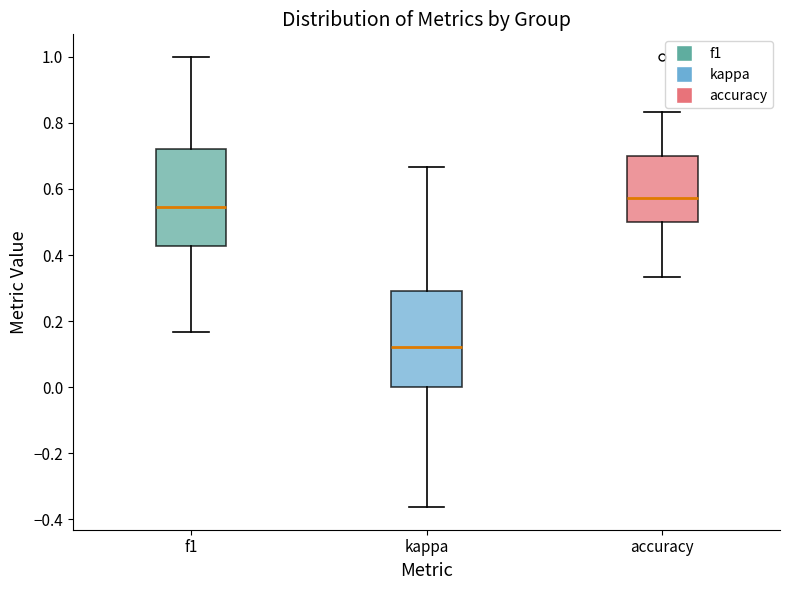

Reading left to right, transcribe this box plot: for each box, give where its median line is, the range the box spans, and where its two whiskers end, as read against the y-axis. The values are not printed on the chart, so give them approximately, as read against the axis.

f1: median 0.54, box 0.42 to 0.72, whiskers 0.16 to 1.00
kappa: median 0.12, box 0.00 to 0.30, whiskers -0.36 to 0.66
accuracy: median 0.58, box 0.50 to 0.70, whiskers 0.34 to 0.84